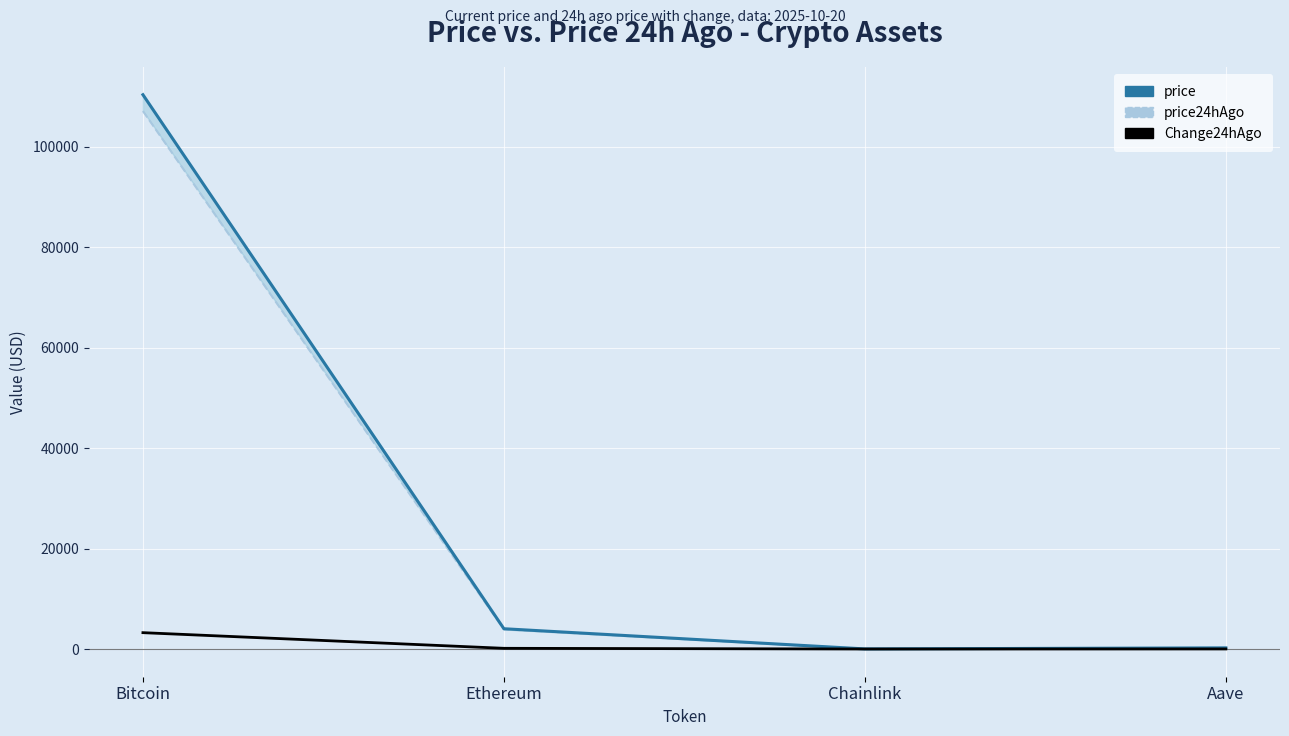

True or false: price24hAgo and Change24hAgo intersect in this chart.

False